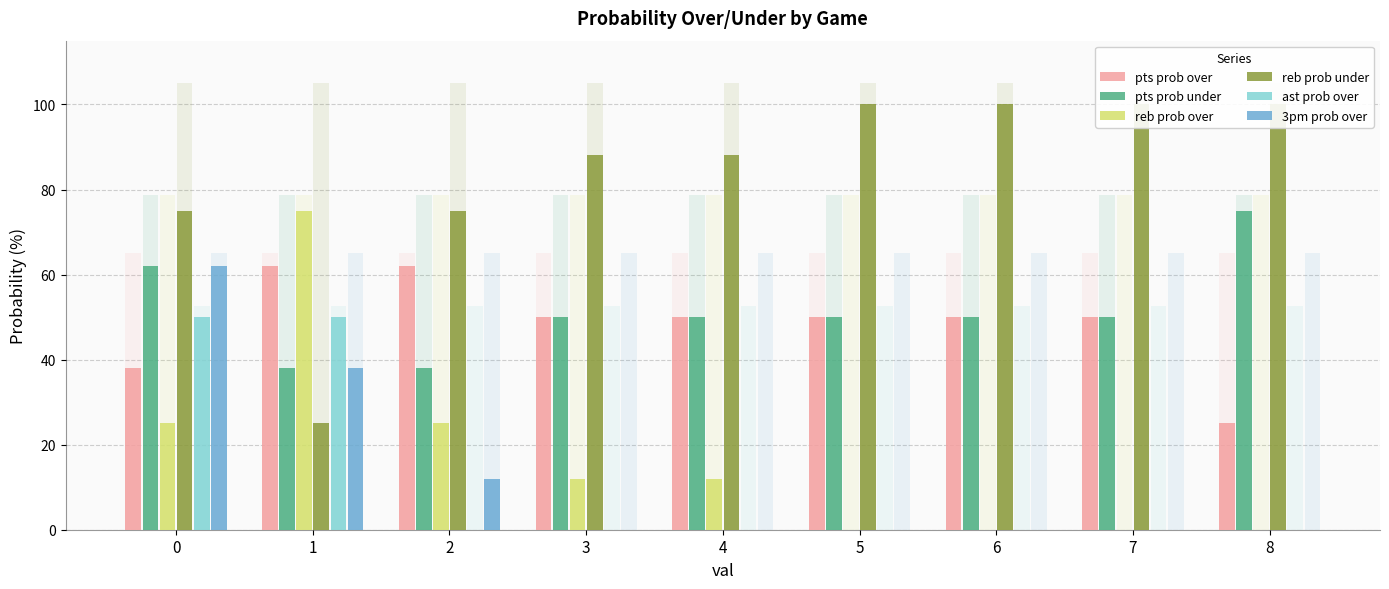

Reading left to right, list all the values displayed in this chart.

pts prob over: 38	62	62	50	50	50	50	50	25
pts prob under: 62	38	38	50	50	50	50	50	75
reb prob over: 25	75	25	12	12	0	0	0	0
reb prob under: 75	25	75	88	88	100	100	100	100
ast prob over: 50	50	0	0	0	0	0	0	0
3pm prob over: 62	38	12	0	0	0	0	0	0